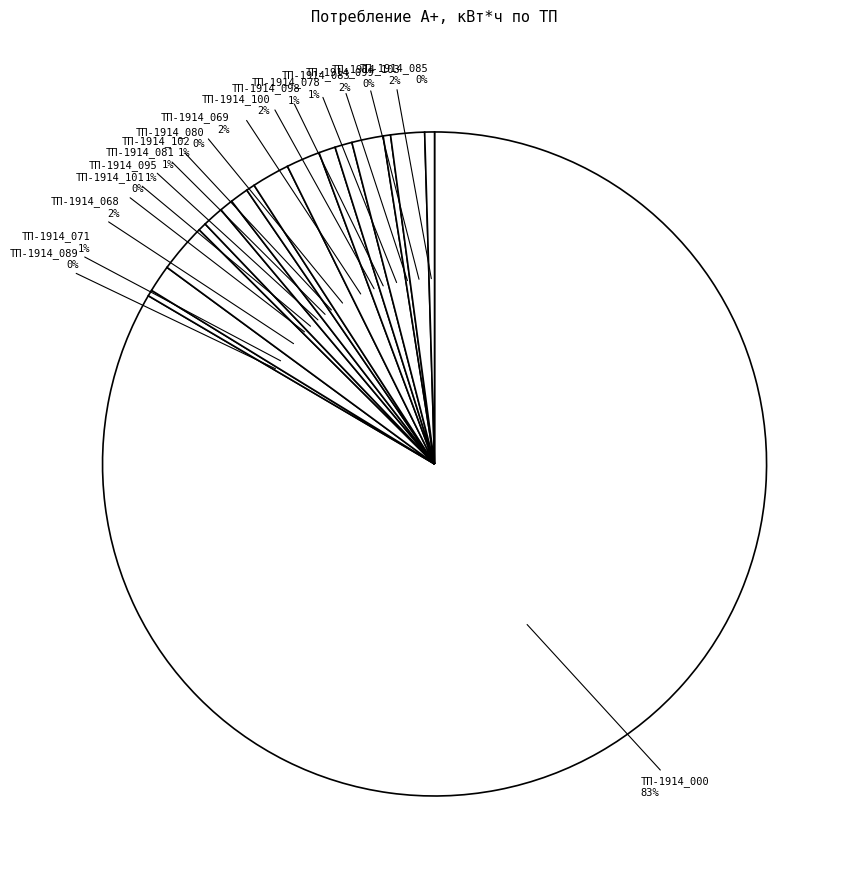

Count the number of slices in the pie.

17